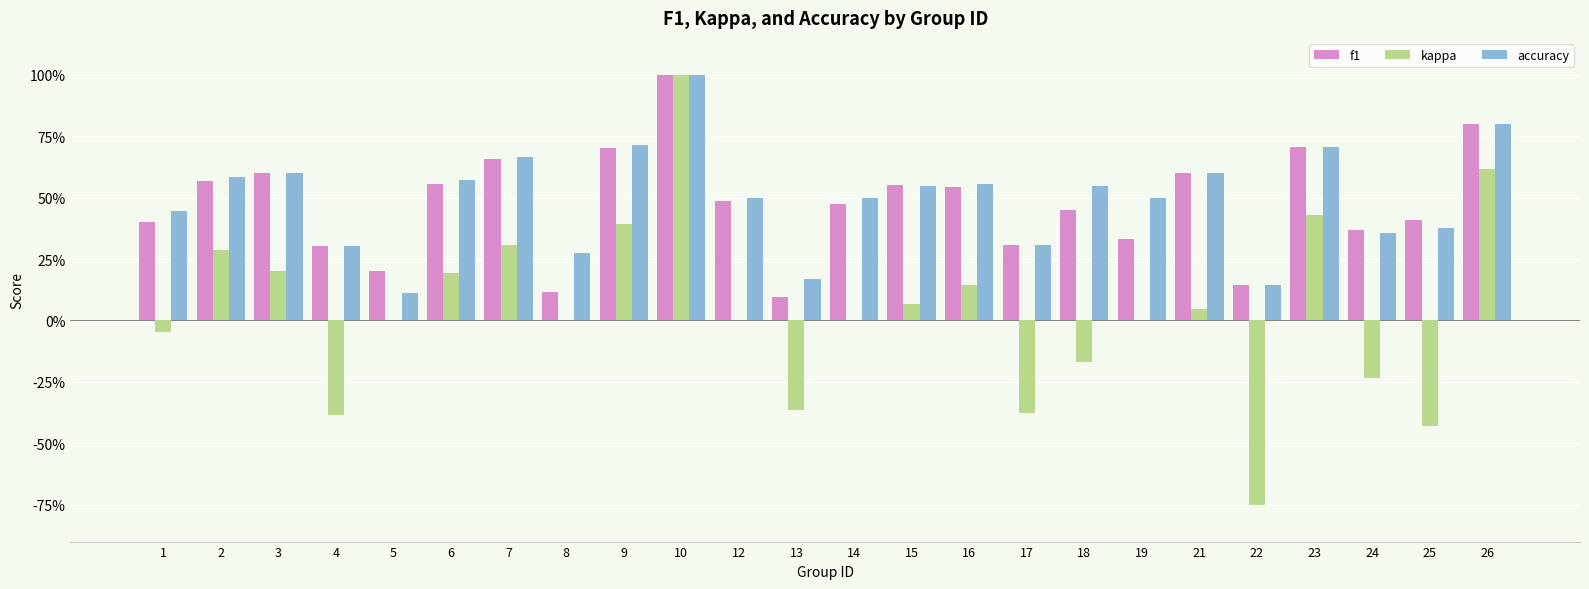

List the labels in order of f1 value, smallest first.

13, 8, 22, 5, 4, 17, 19, 24, 1, 25, 18, 14, 12, 16, 15, 6, 2, 3, 21, 7, 9, 23, 26, 10